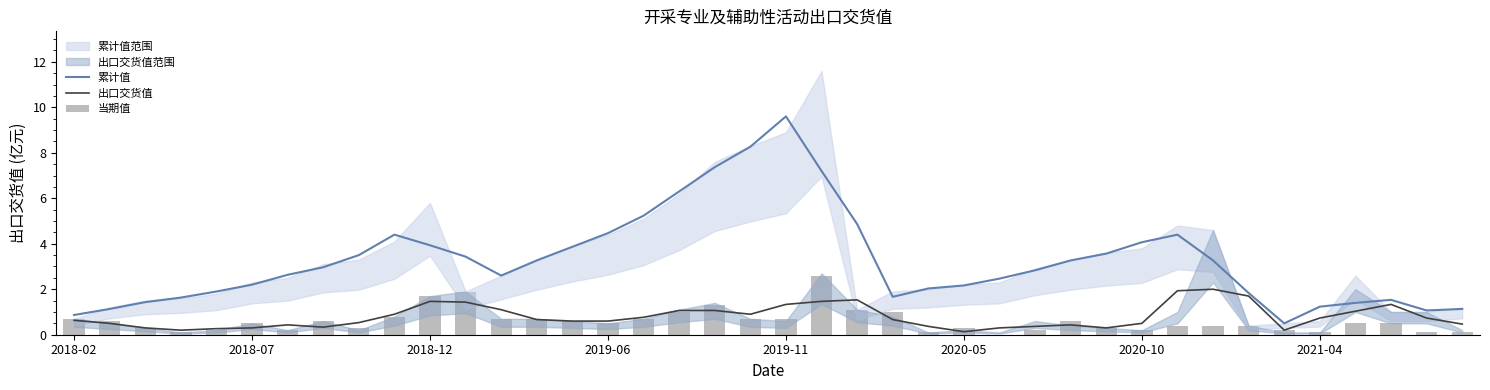

Is it true that 累计值 equals 3.4 at 11?

True